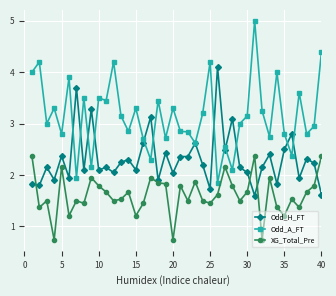

What is the greatest value displayed?

5.0